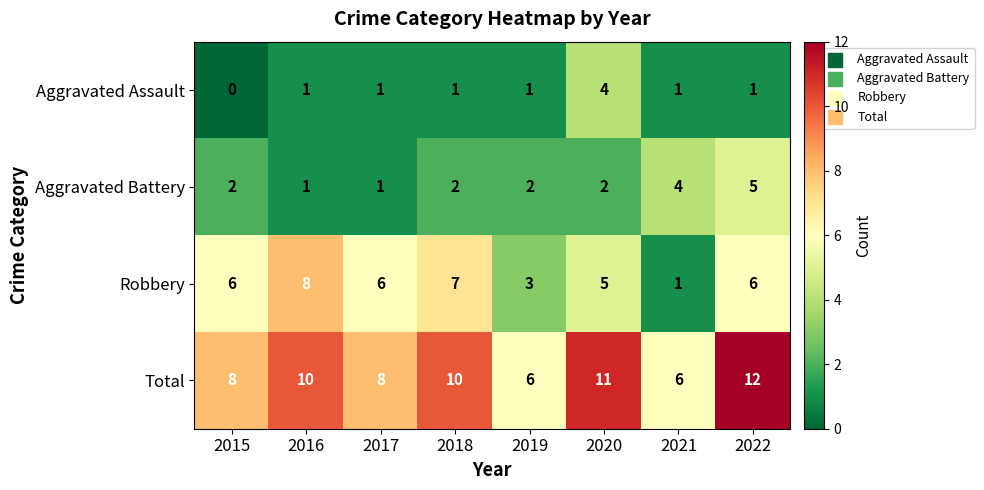

Rank the series at 2018 from highest to lowest value.

Total, Robbery, Aggravated Battery, Aggravated Assault